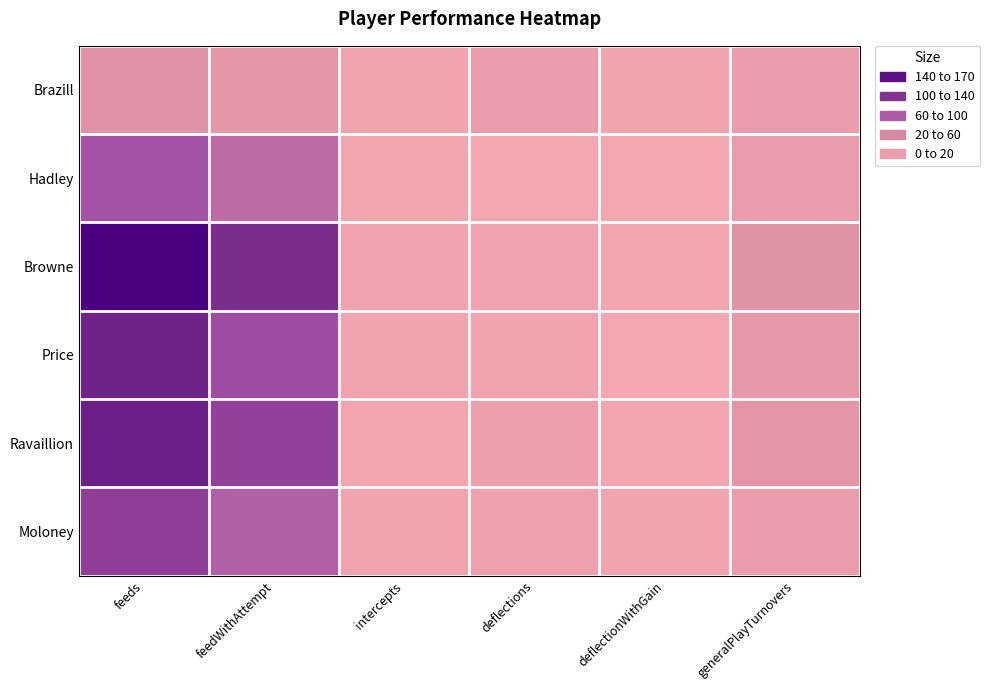

Reading left to right, what are all the values shown in this chart?

Brazill: feeds=25	feedWithAttempt=19	intercepts=3	deflections=13	deflectionWithGain=3	generalPlayTurnovers=13
Hadley: feeds=88	feedWithAttempt=65	intercepts=2	deflections=0	deflectionWithGain=0	generalPlayTurnovers=14
Browne: feeds=169	feedWithAttempt=127	intercepts=4	deflections=4	deflectionWithGain=1	generalPlayTurnovers=24
Price: feeds=137	feedWithAttempt=93	intercepts=3	deflections=3	deflectionWithGain=0	generalPlayTurnovers=18
Ravaillion: feeds=141	feedWithAttempt=105	intercepts=1	deflections=9	deflectionWithGain=1	generalPlayTurnovers=20
Moloney: feeds=109	feedWithAttempt=76	intercepts=3	deflections=7	deflectionWithGain=3	generalPlayTurnovers=13